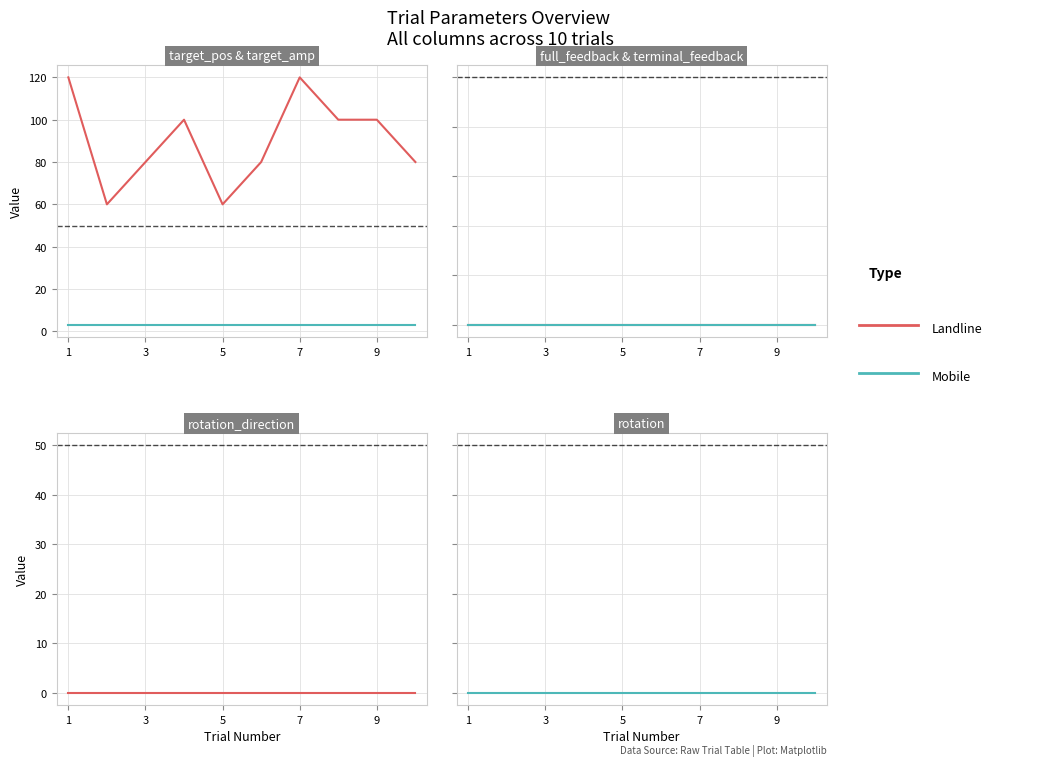

The value of target_pos at 7 is 120. True or false?

True